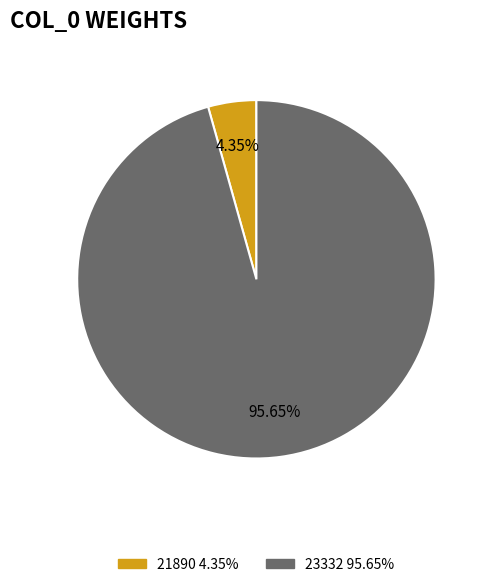

Approximately how many times larger is the value at 23332 95.65% compared to 21890 4.35%?

22.0